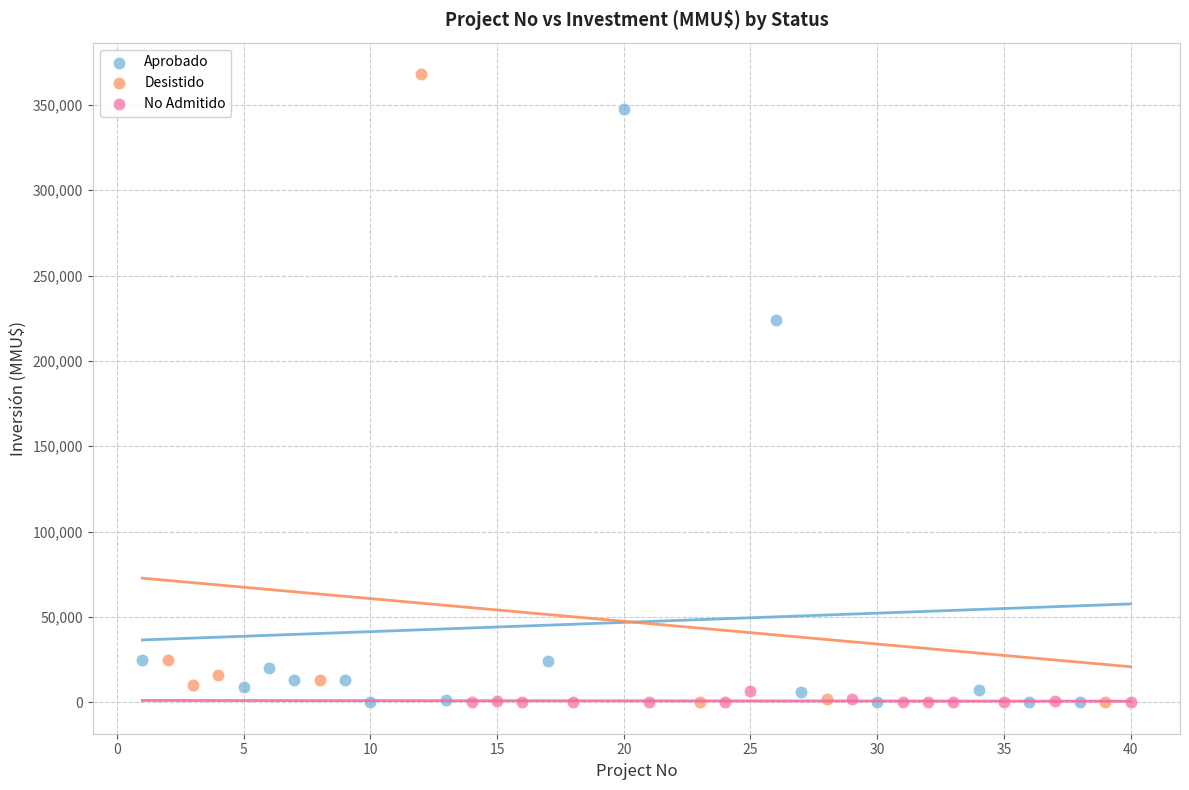

Which series has the largest Y range (max minus min)?

Desistido